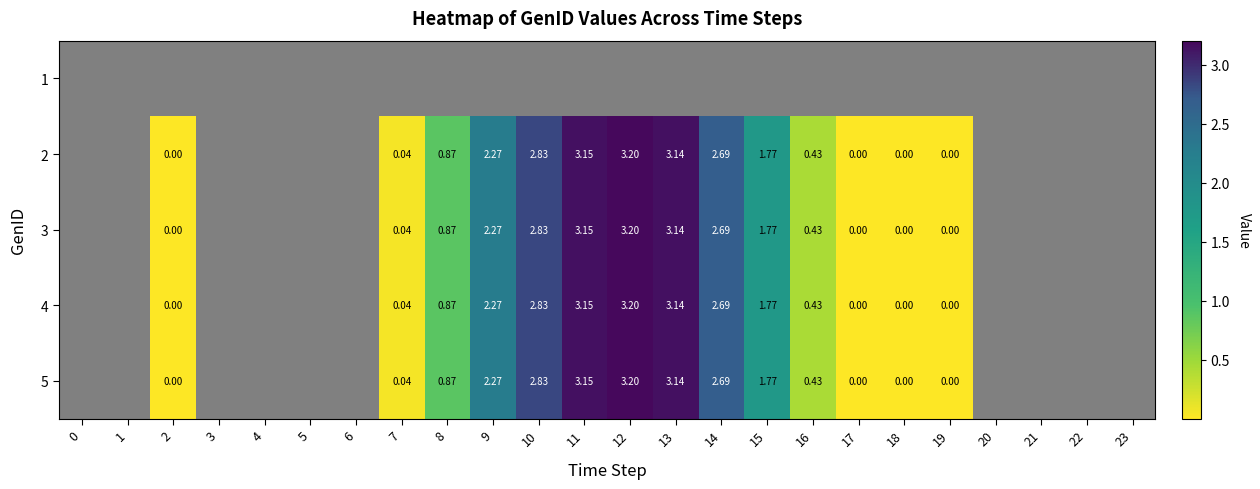

Is the value of 2 at 8 greater than the value of 5 at 19?

Yes